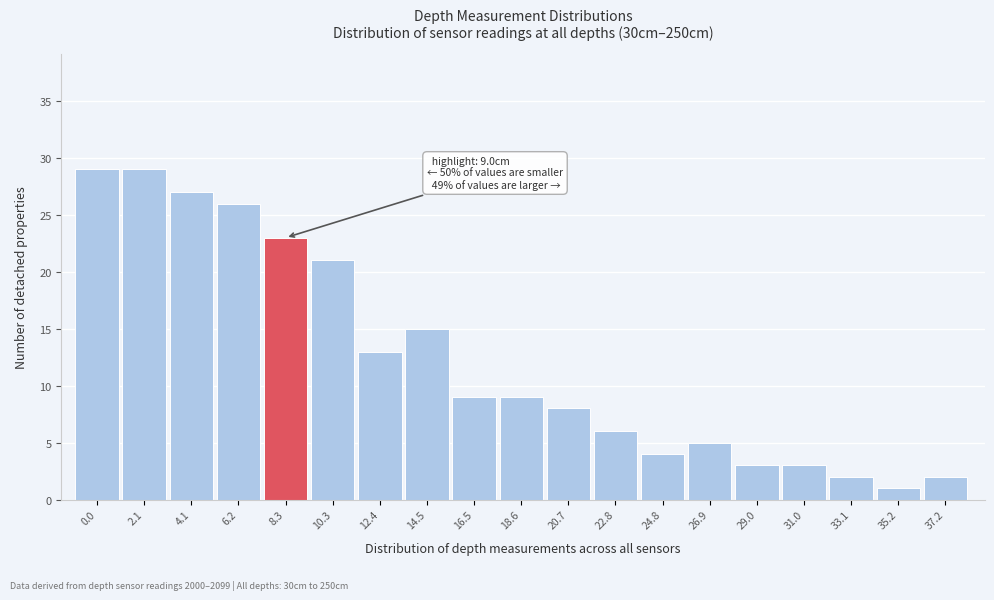

Reading right to left, what are all the values shown in this chart?

37.2=2	35.2=1	33.1=2	31.0=3	29.0=3	26.9=5	24.8=4	22.8=6	20.7=8	18.6=9	16.5=9	14.5=15	12.4=13	10.3=21	8.3=23	6.2=26	4.1=27	2.1=29	0.0=29